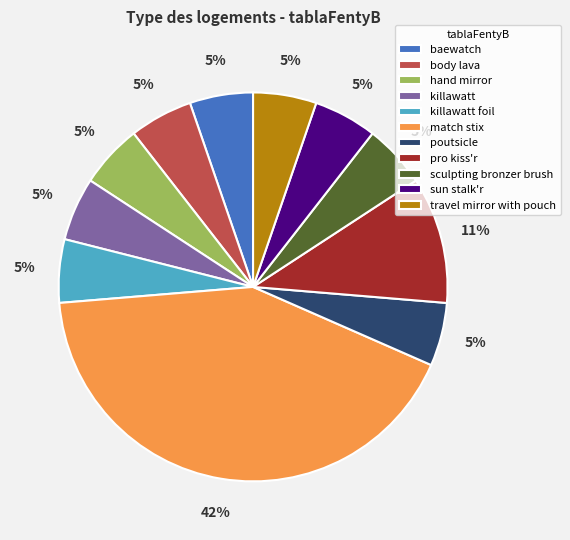

Is there any slice that represents more than half of the pie?

No